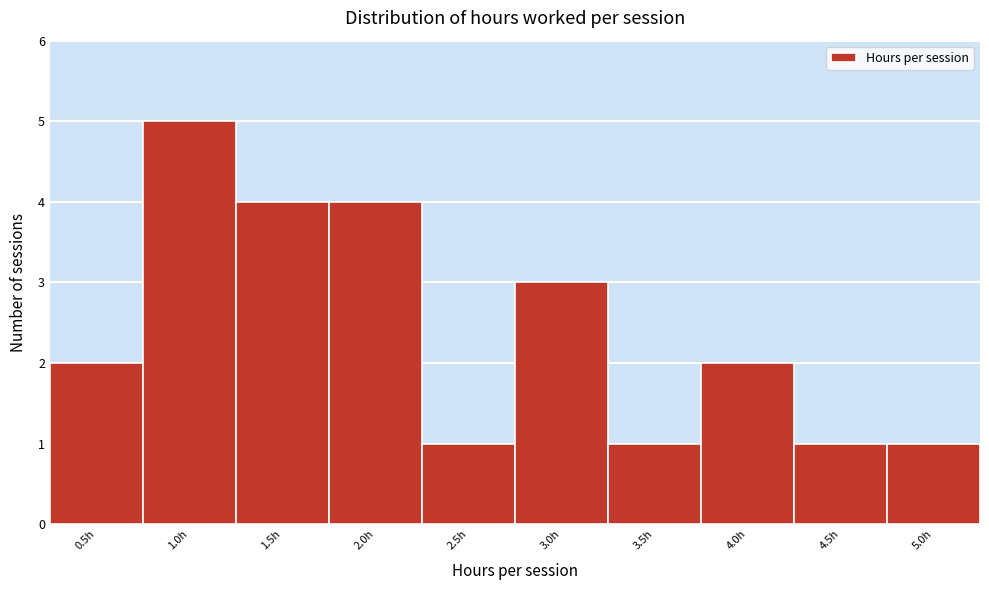

Reading left to right, list every bar in this chart as the range it spans on the x-axis followed by its height. The values are not printed on the chart, so give them approximately, as read against the axis.

0.25 to 0.75: 2
0.75 to 1.25: 5
1.25 to 1.75: 4
1.75 to 2.25: 4
2.25 to 2.75: 1
2.75 to 3.25: 3
3.25 to 3.75: 1
3.75 to 4.25: 2
4.25 to 4.75: 1
4.75 to 5.25: 1